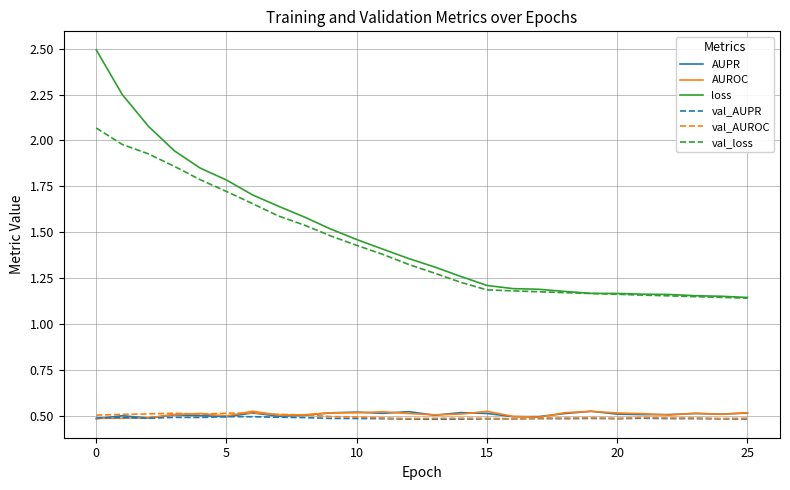

True or false: loss and val_AUROC intersect in this chart.

False